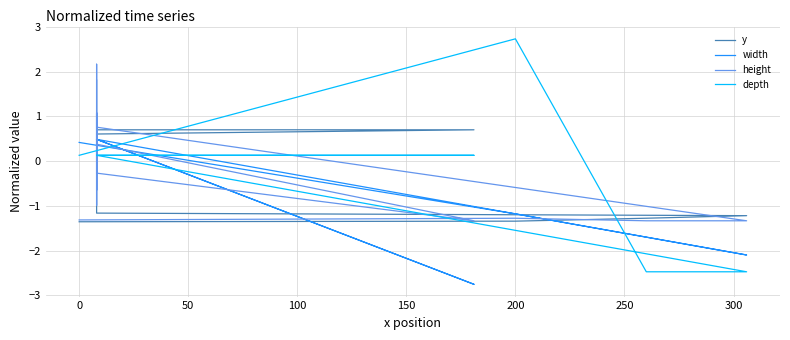

True or false: width has more than 0 points higher than both neighbors.

False